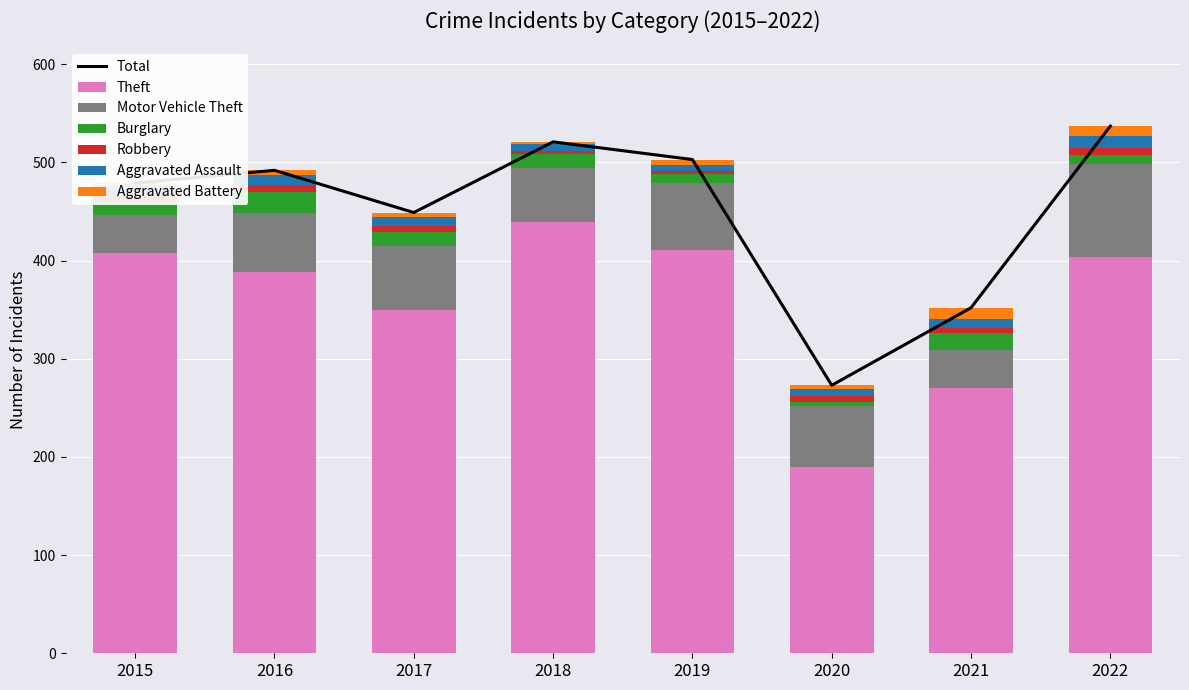

At how many categories does at least one series exceed 7?

8